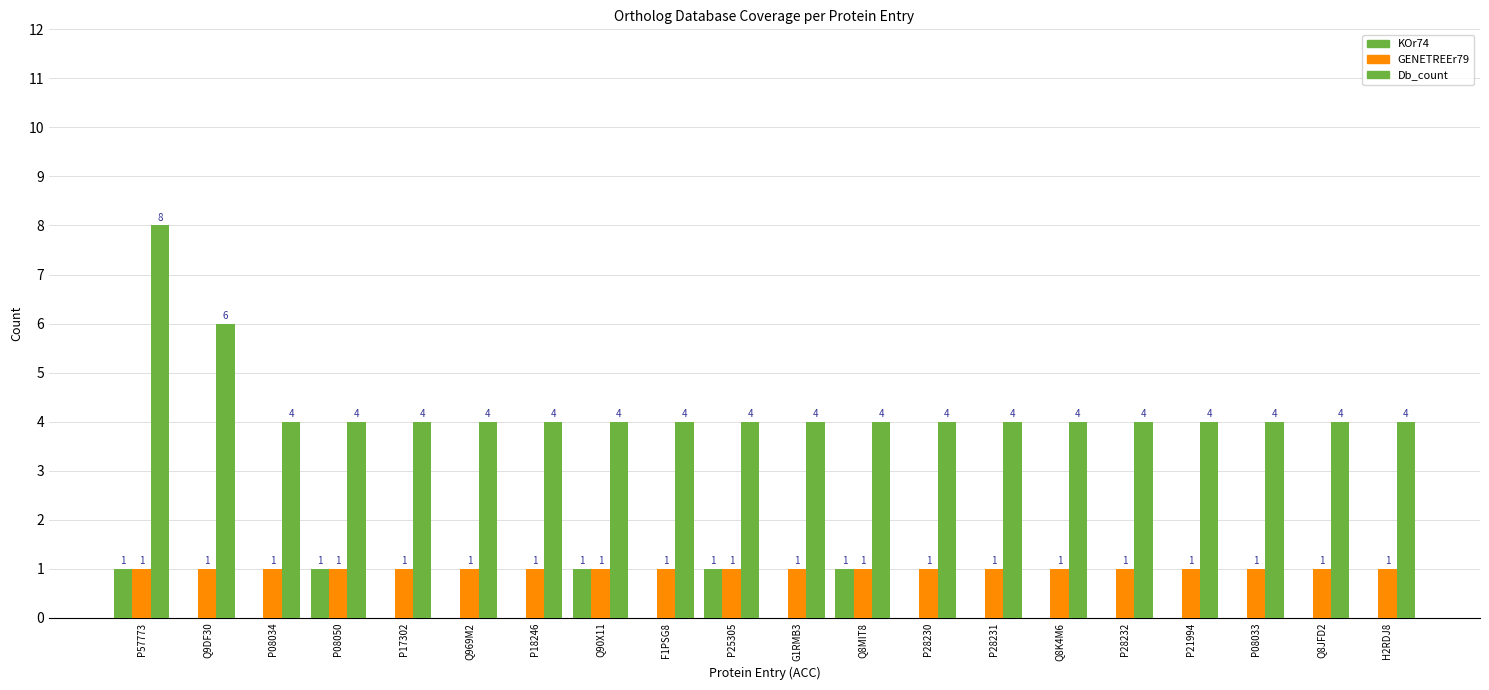

What is the label of the 2nd bar from the left?

Q9DF30